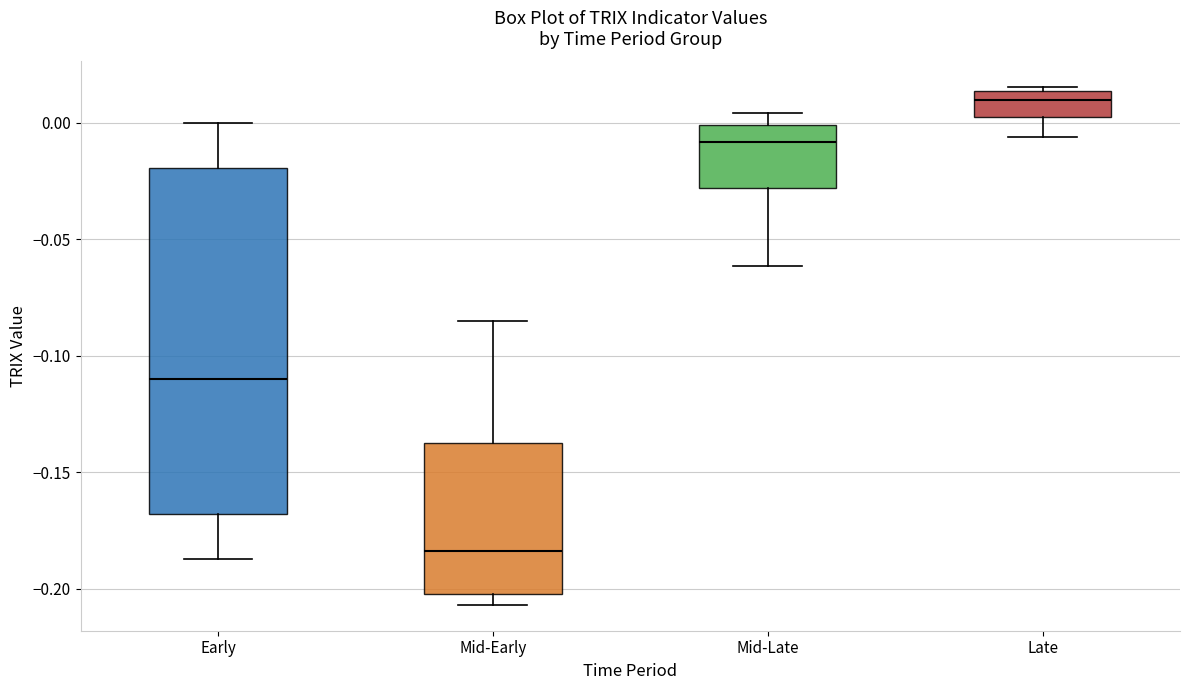

Which box is the tallest, from its lower edge to its upper edge?

Early